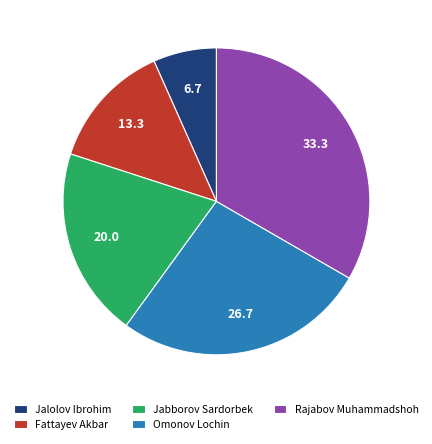

Combined, do Fattayev Akbar and Rajabov Muhammadshoh account for over 50%?

No